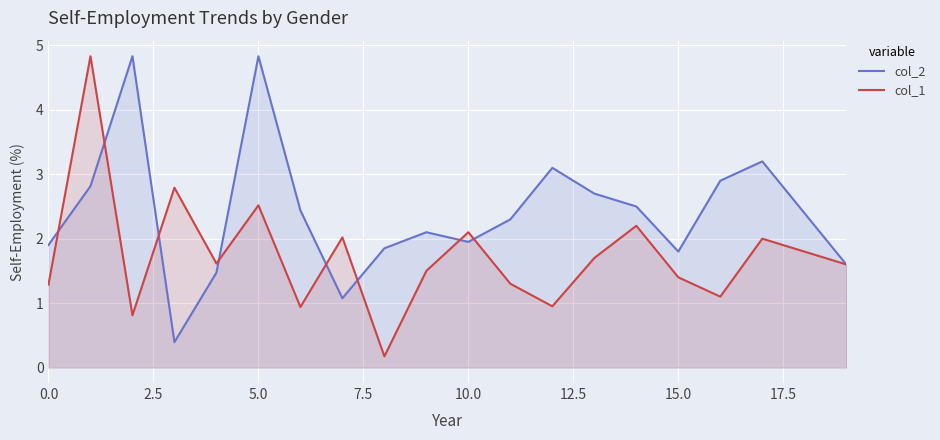

List the series in order of their overall mean, lowest first.

col_1, col_2